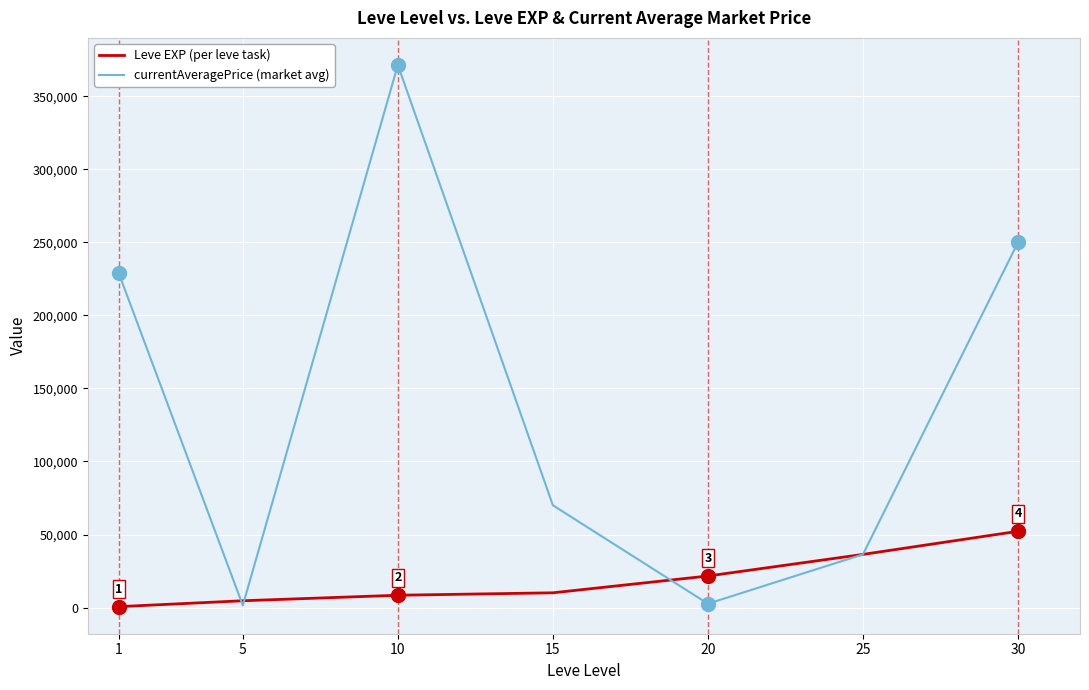

The value of currentAveragePrice (market avg) at 1 is 65362.8. True or false?

False